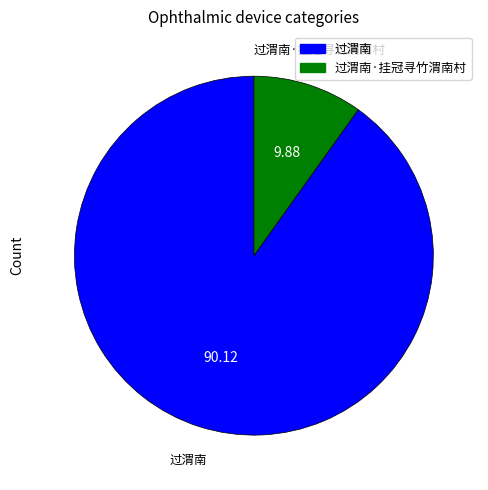

Is 过渭南·挂冠寻竹渭南村 the majority of the pie?

No